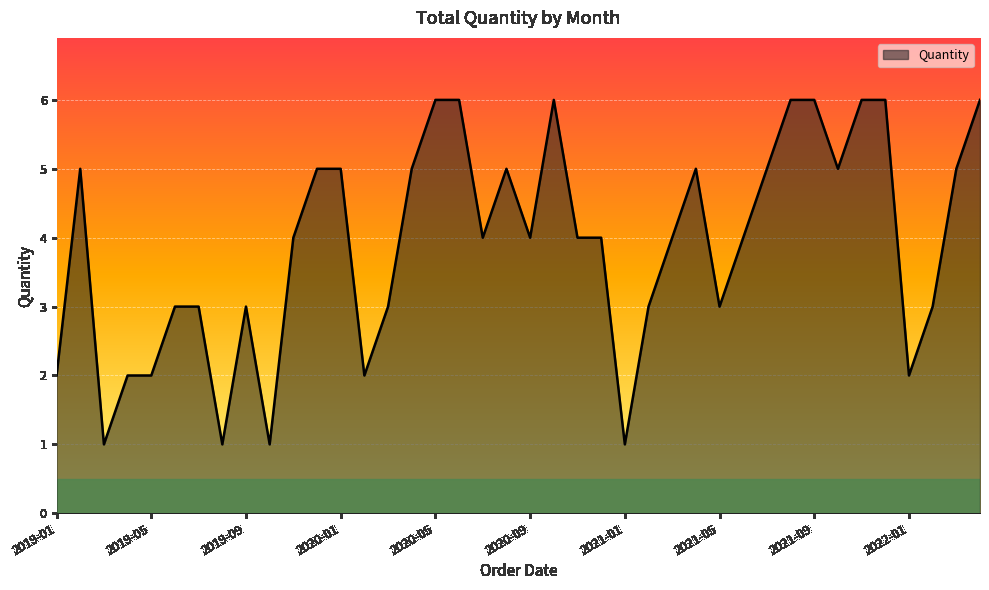

What is the difference between the maximum and minimum values?

5